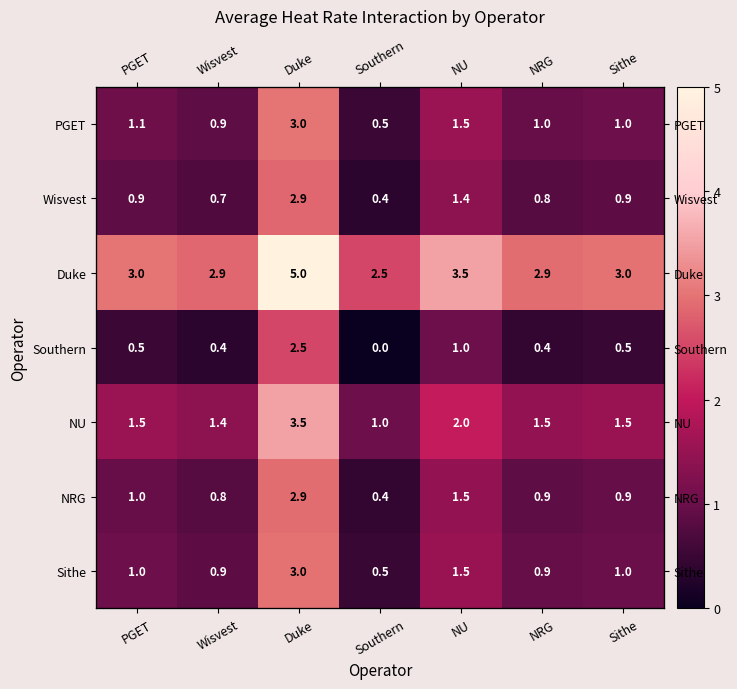

Which series has the largest range (max minus min)?

NRG